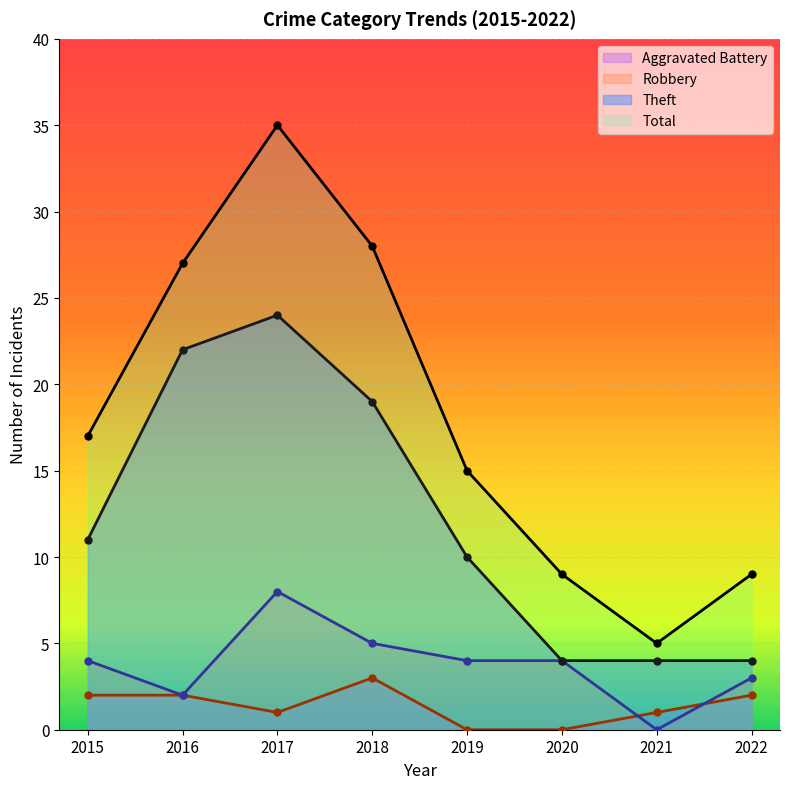

Where is the first local minimum for Robbery?

2016